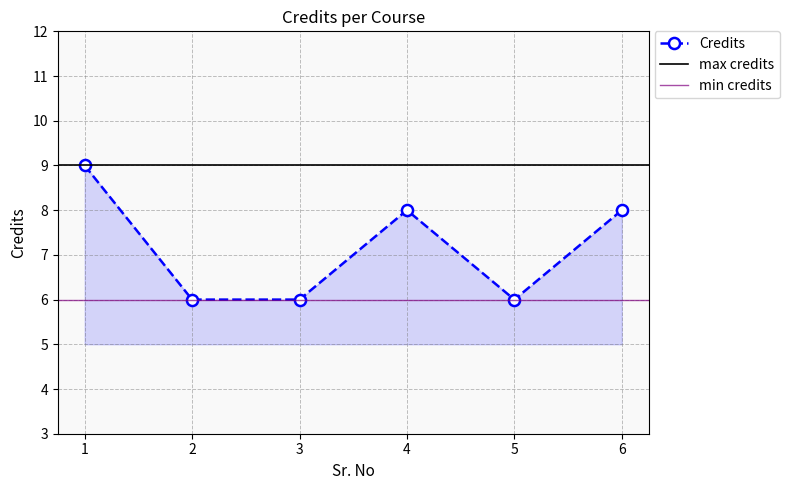

What is the smallest value displayed?

6